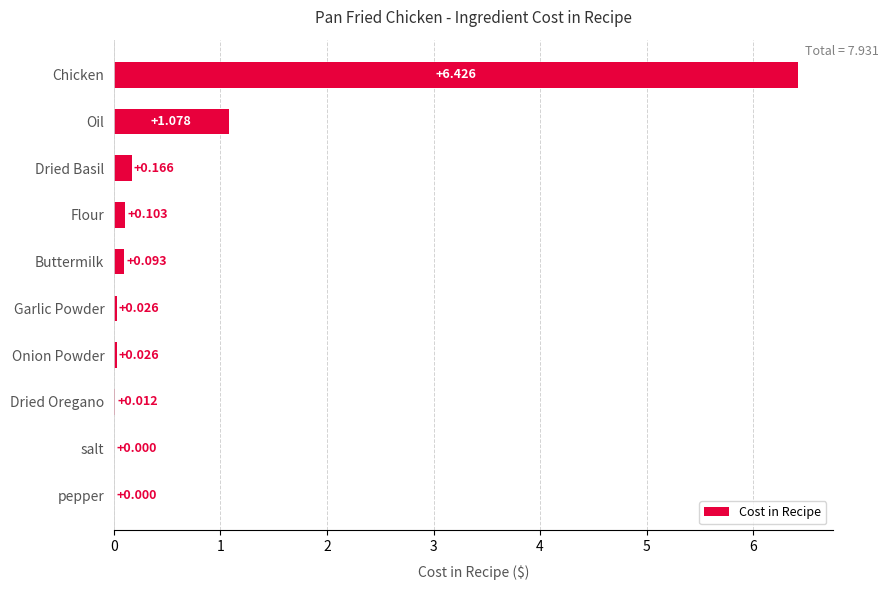

At which label is the value closest to 3?

Oil